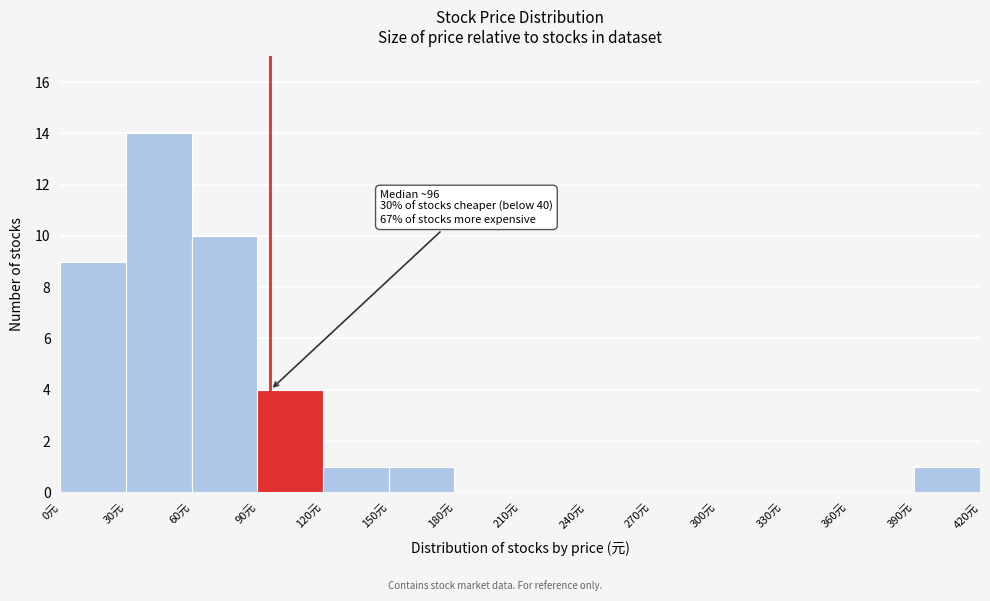

Over which range of the x-axis is the bar tallest?

30 to 60